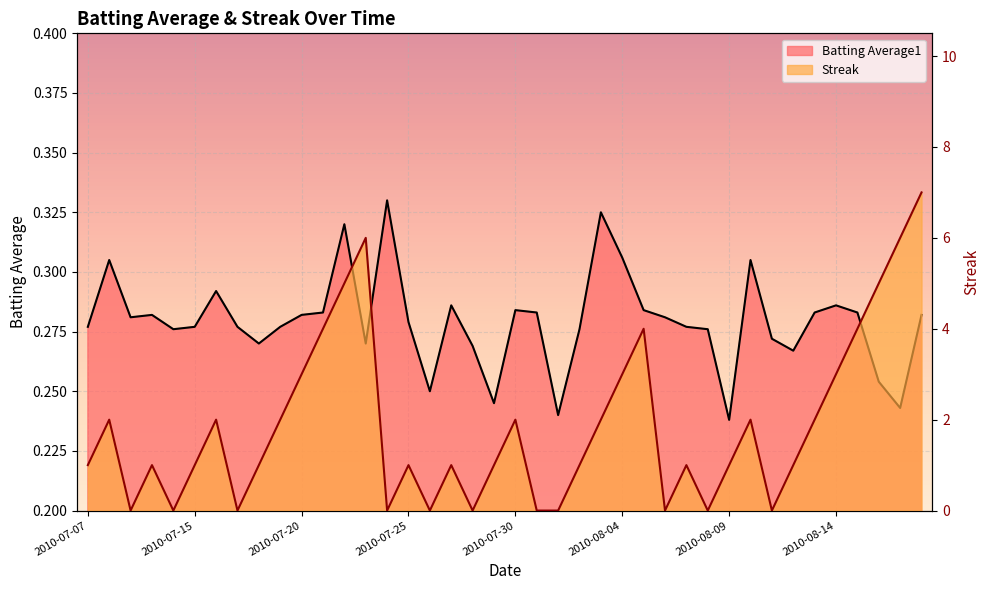

What is the difference between the second highest and second lowest values in the Streak series?

6.0